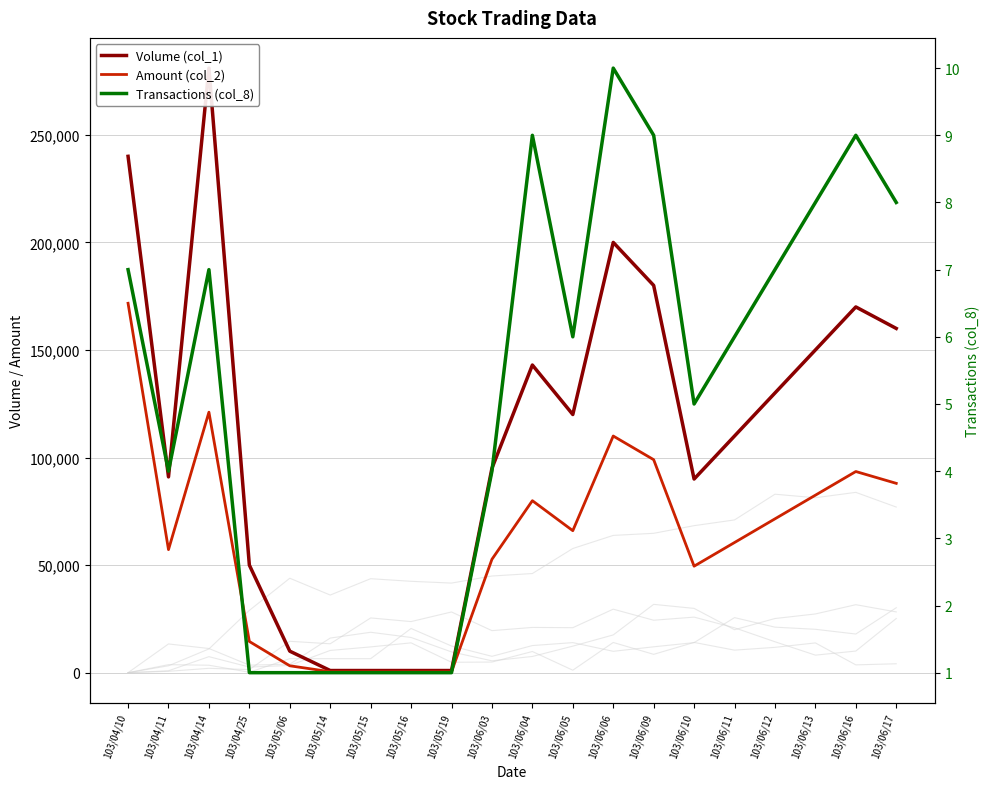

What is the total value across all series at 103/06/11?

170506